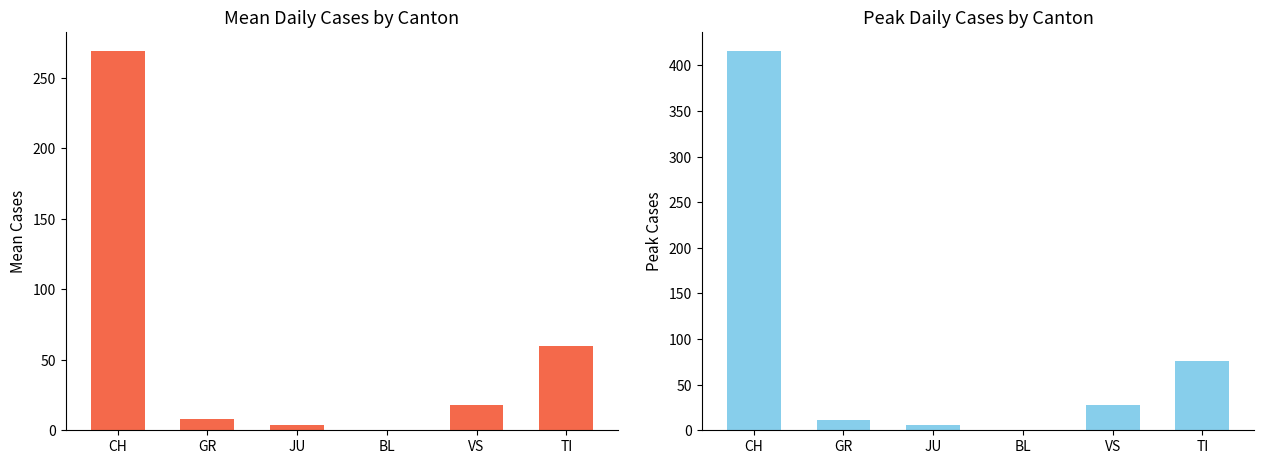

What position from the right is CH?

6